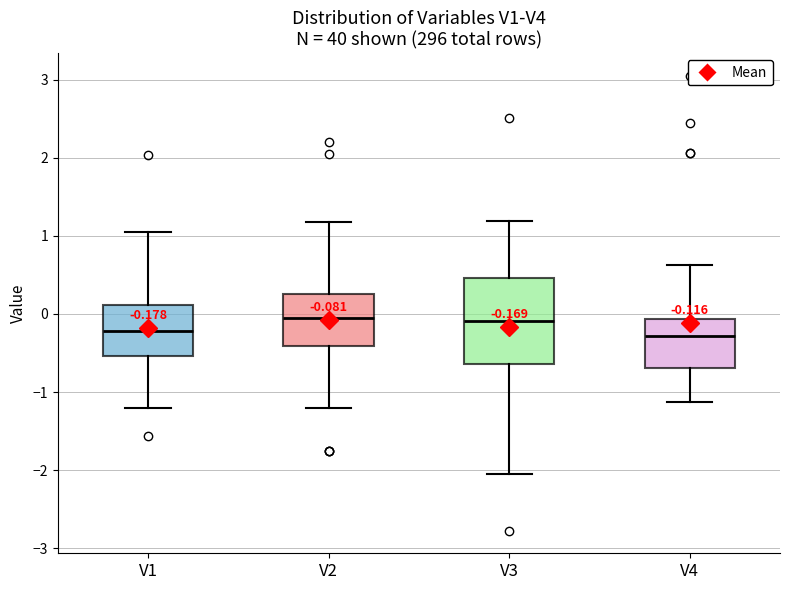

Comparing the boxes themselves (not the whiskers), which one is the tallest?

V3